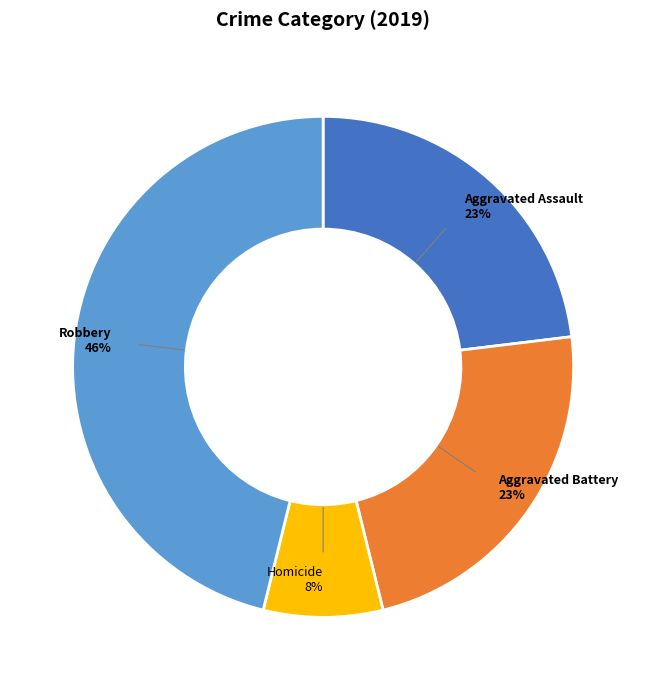

Count the number of slices in the pie.

4